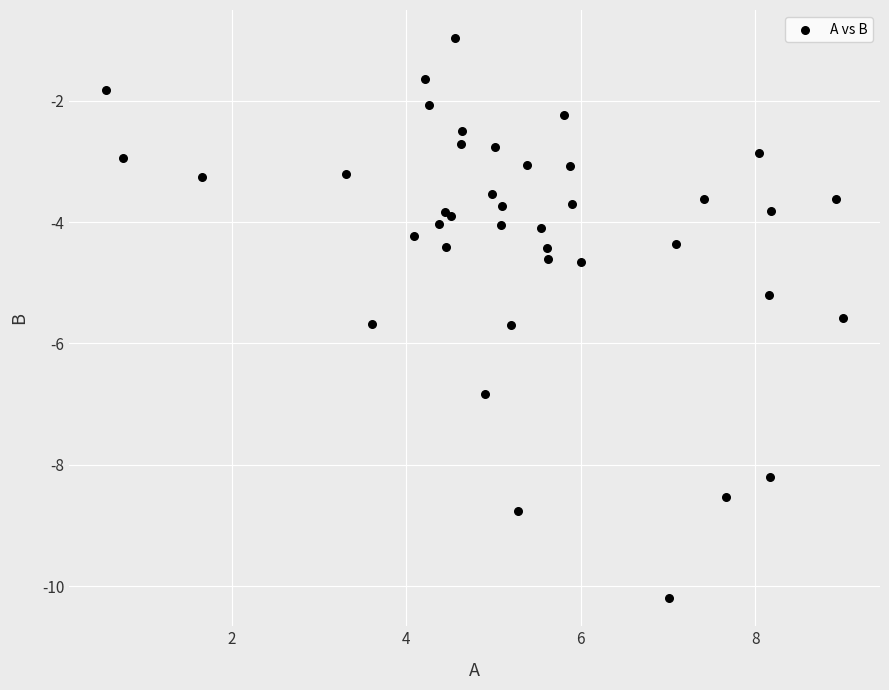

What Y value in the scatter plot is closest to -5?

-5.2